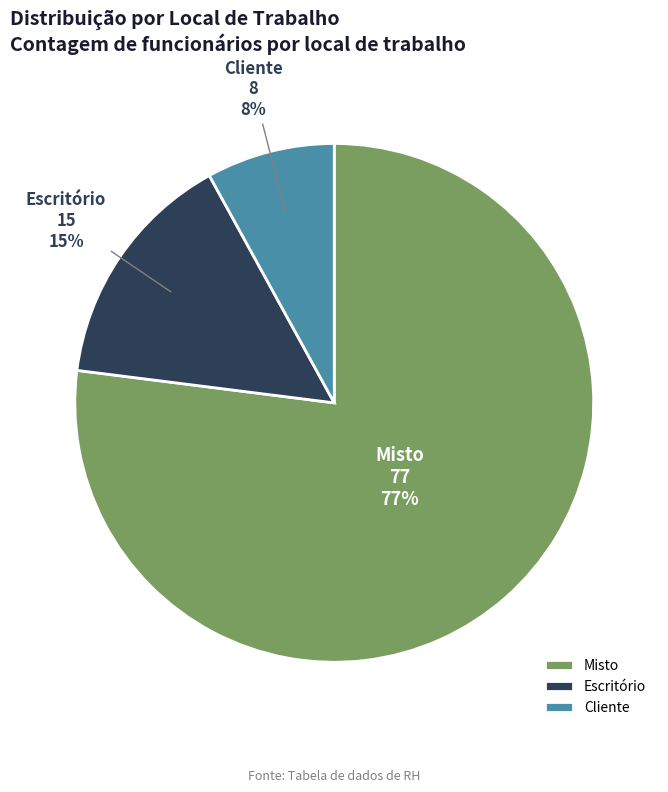

Rank the categories by value from lowest to highest.

Cliente, Escritório, Misto